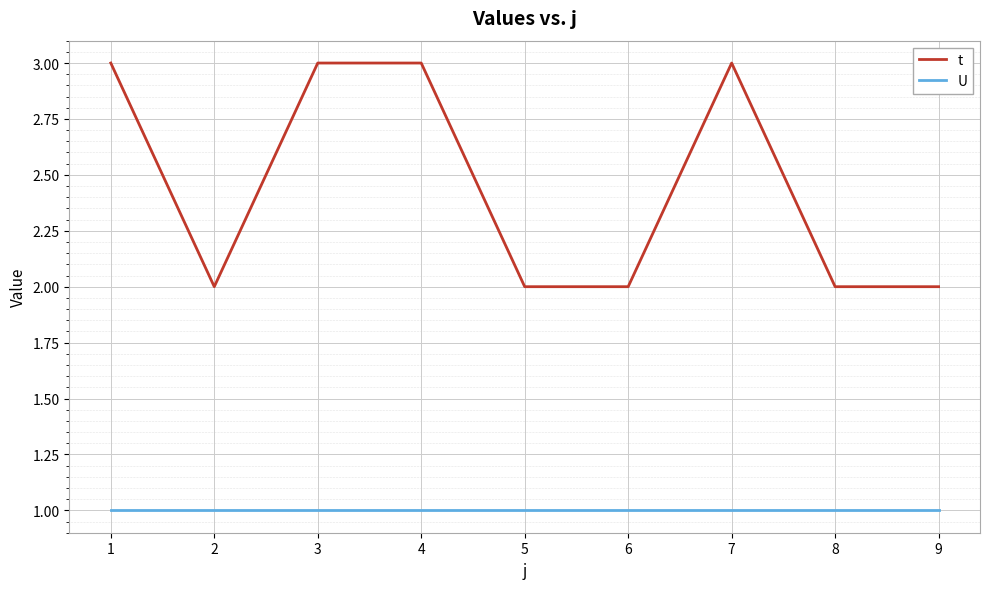

What are all the series names shown in the legend?

t, U